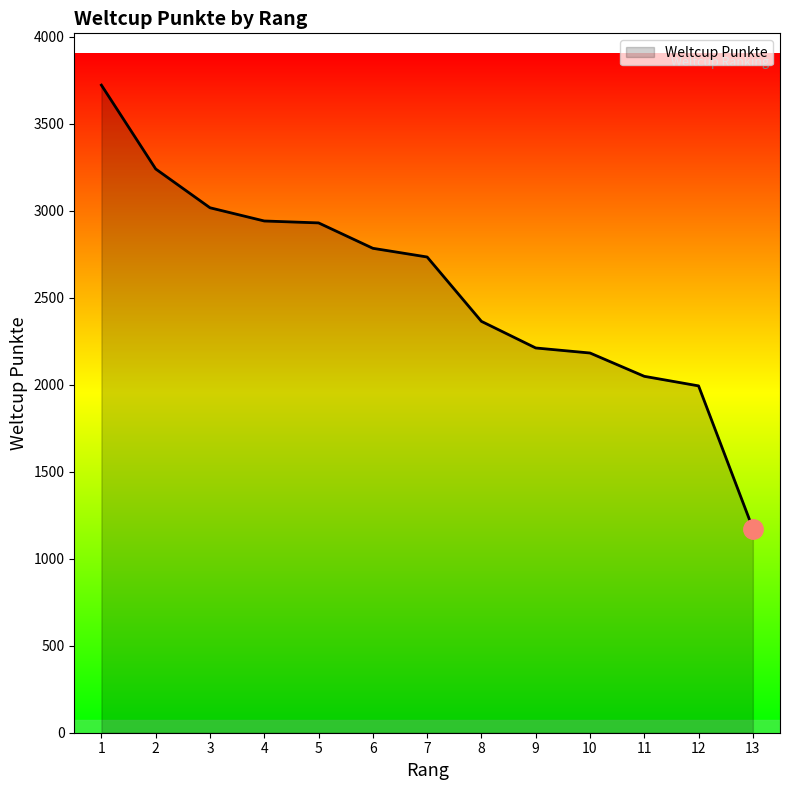

What is the maximum value shown in the chart?

3723